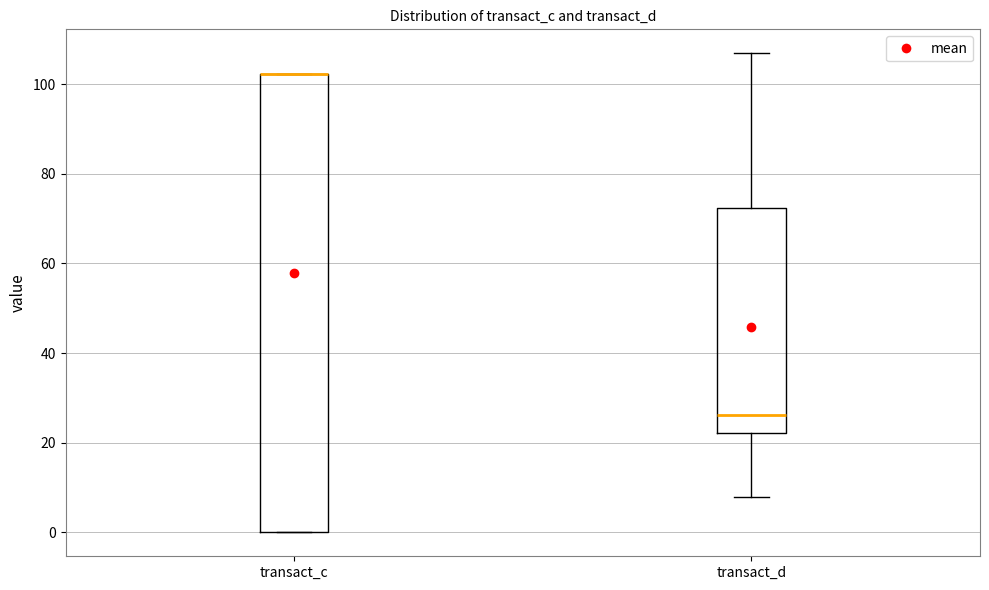

Reading left to right, transcribe this box plot: for each box, give where its median line is, the range the box spans, and where its two whiskers end, as read against the y-axis. The values are not printed on the chart, so give them approximately, as read against the axis.

transact_c: median 102 (drawn on the box's upper edge), box 0 to 102, whiskers 0 to 102
transact_d: median 26, box 22 to 72, whiskers 8 to 106